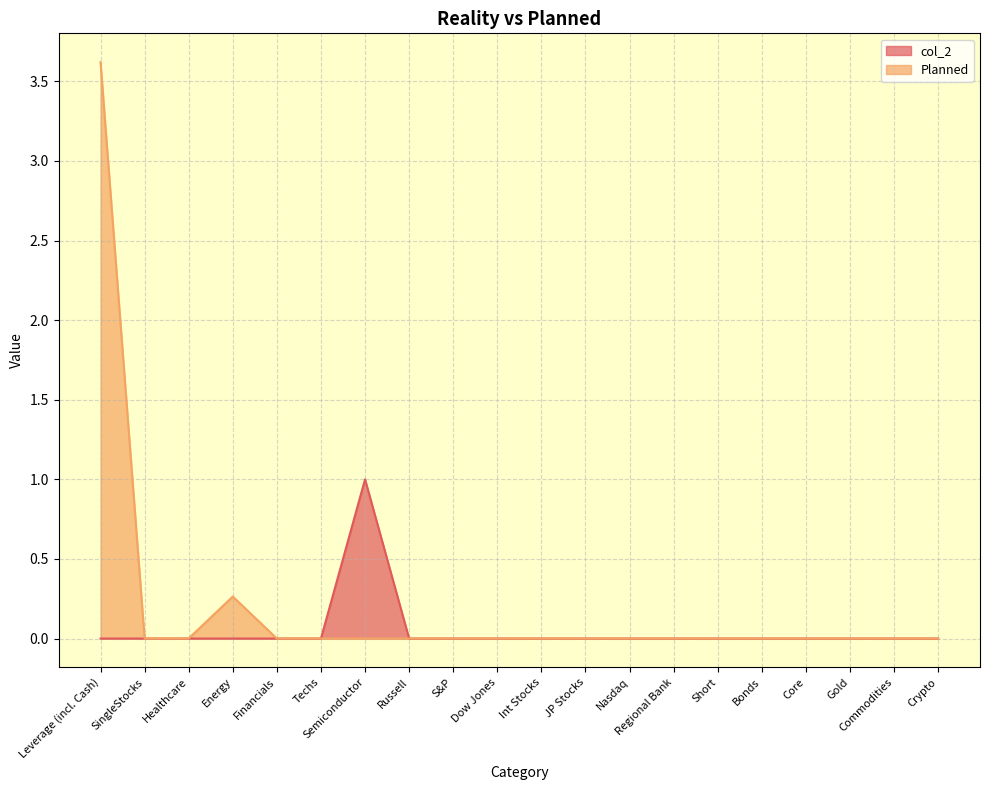

Which series has the largest total across all categories?

Planned